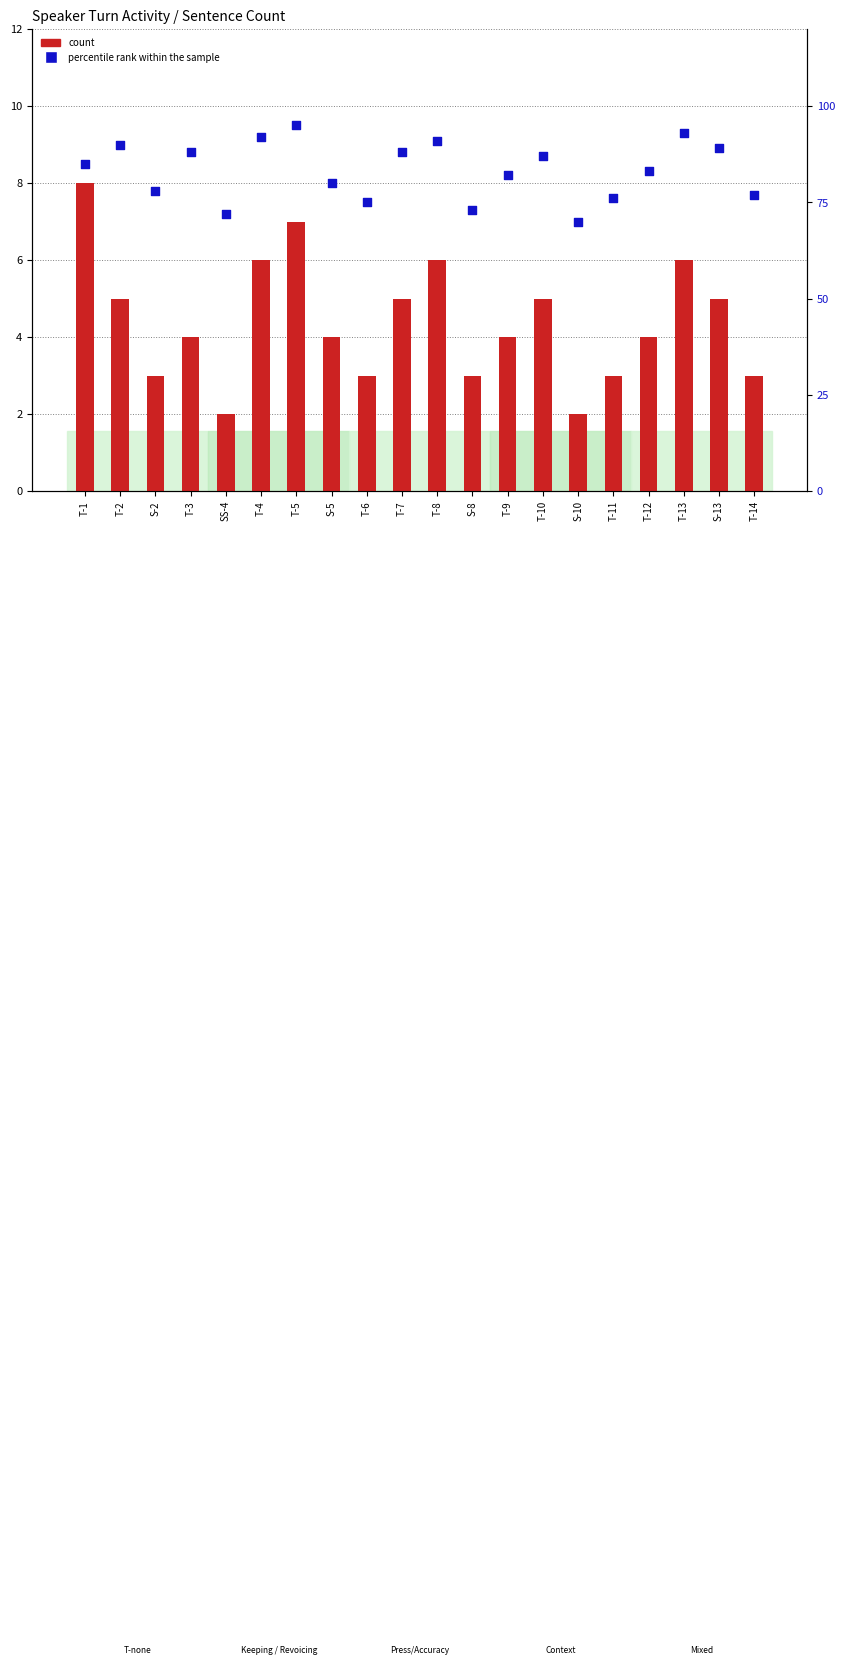

Which series has the widest spread of Y values?

percentile rank within the sample